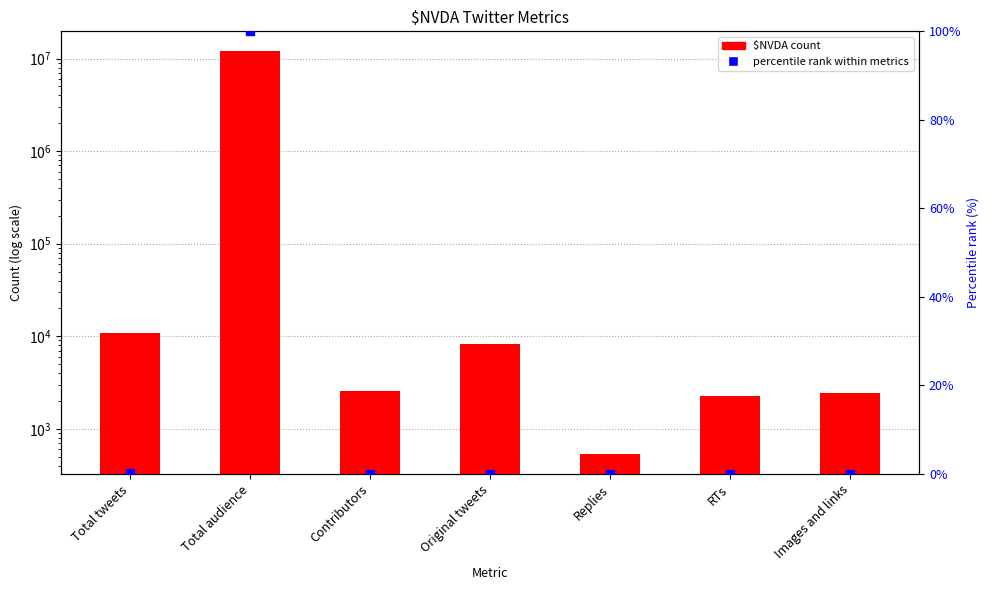

What are all the series names shown in the legend?

$NVDA, percentile rank within metrics